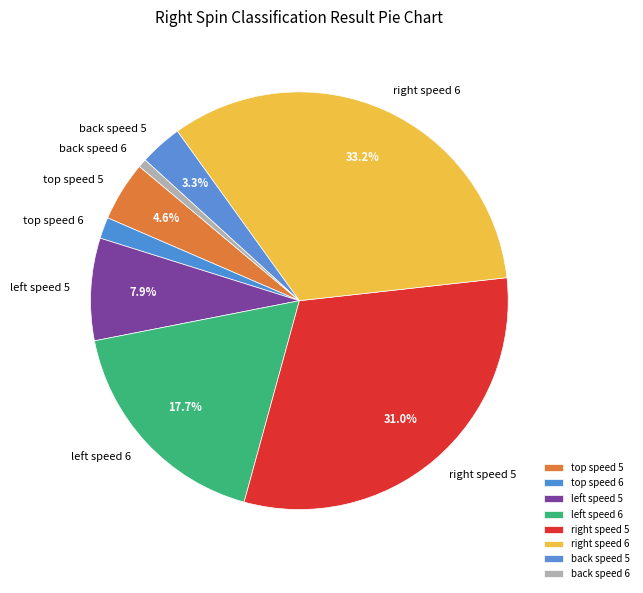

Which category has the smallest portion of the pie?

back speed 6